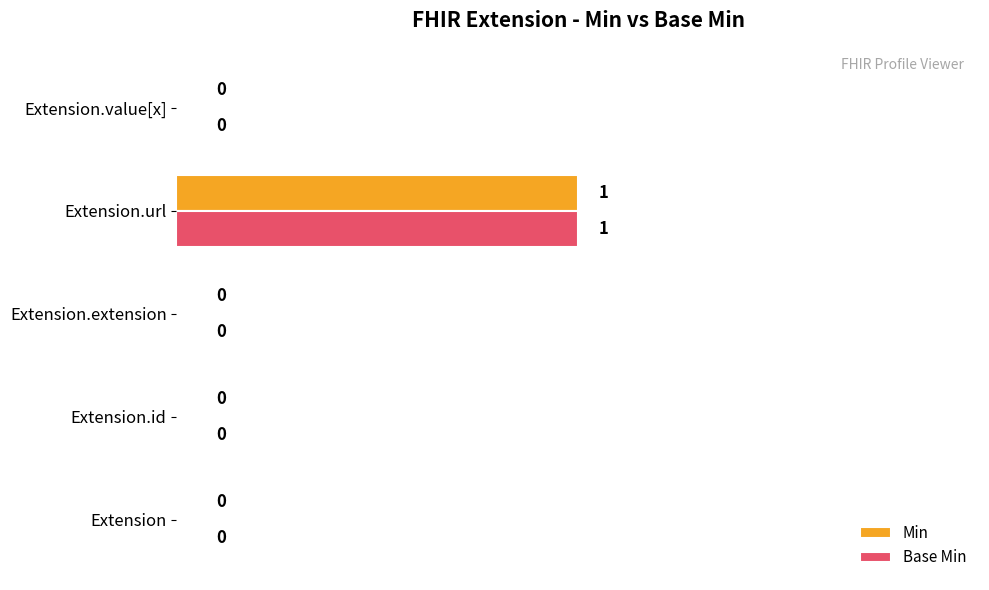

How many positive values does the Min series have?

1